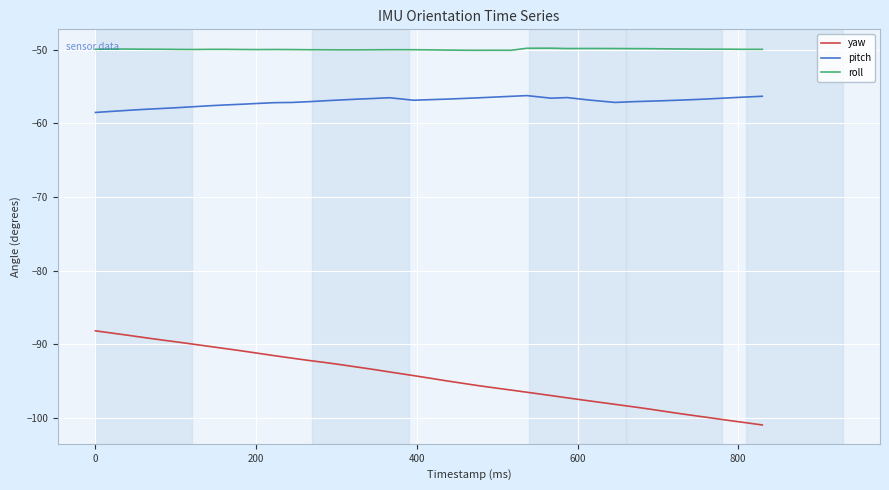

True or false: roll and pitch cross at least once.

False